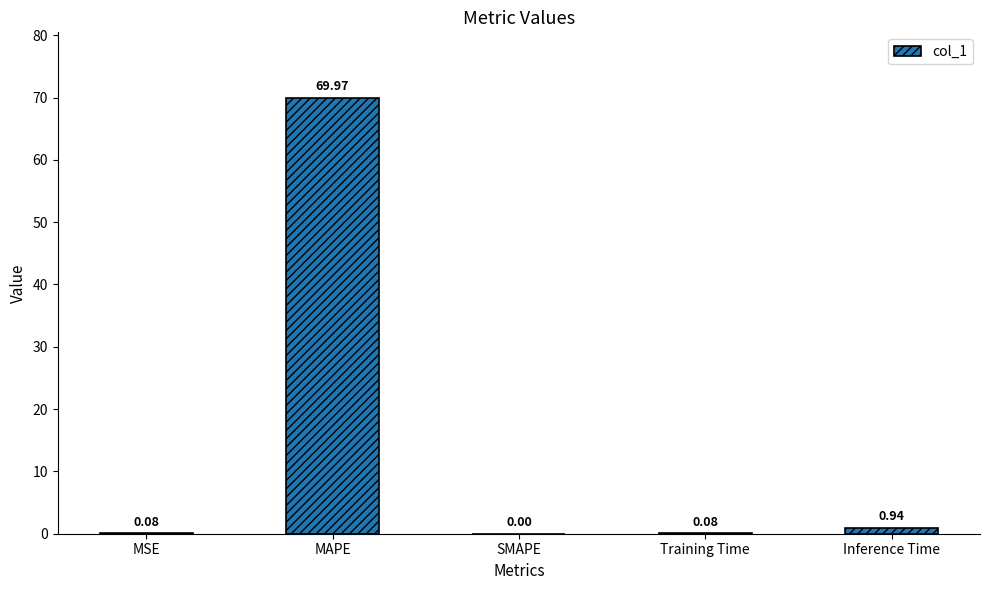

Which label corresponds to the largest value in the chart?

MAPE